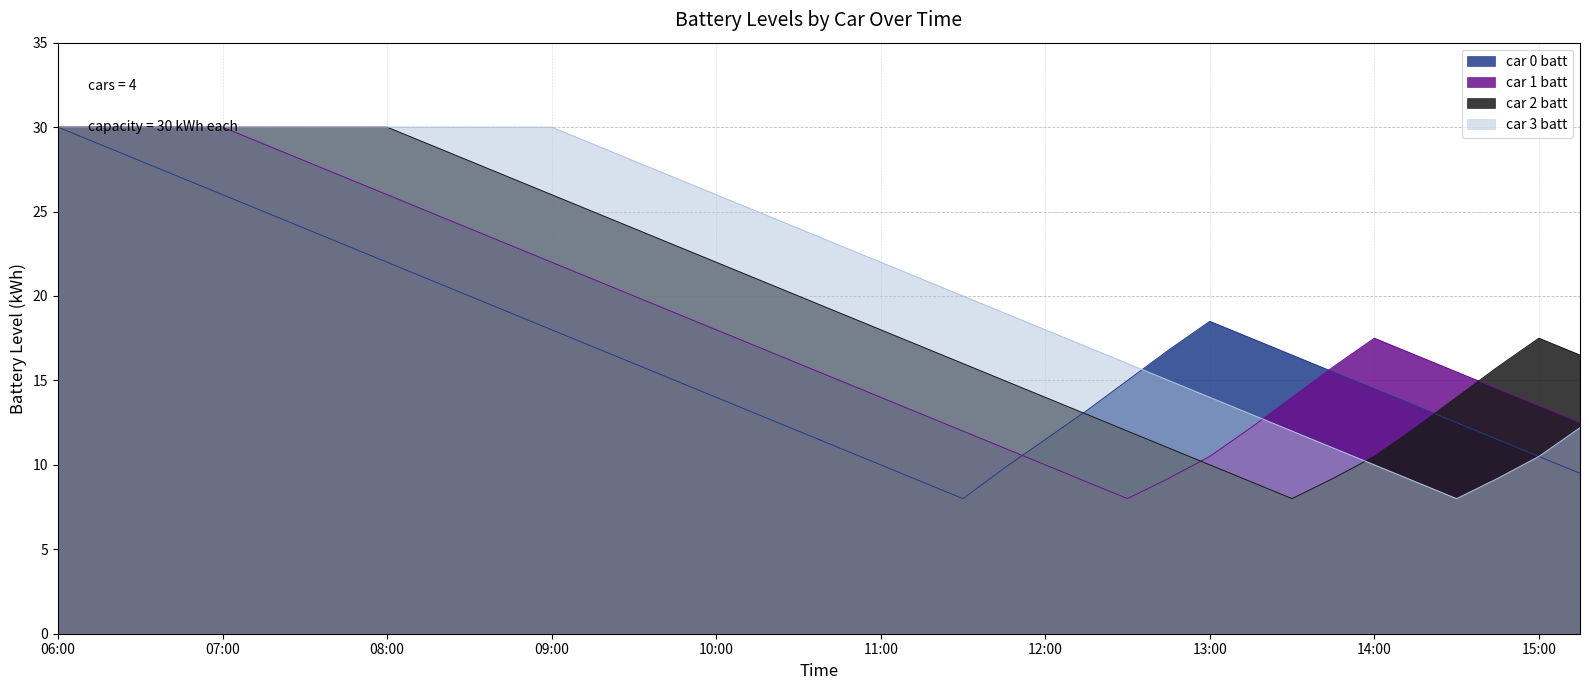

List the series in order of their overall mean, lowest first.

car 0 batt, car 1 batt, car 2 batt, car 3 batt